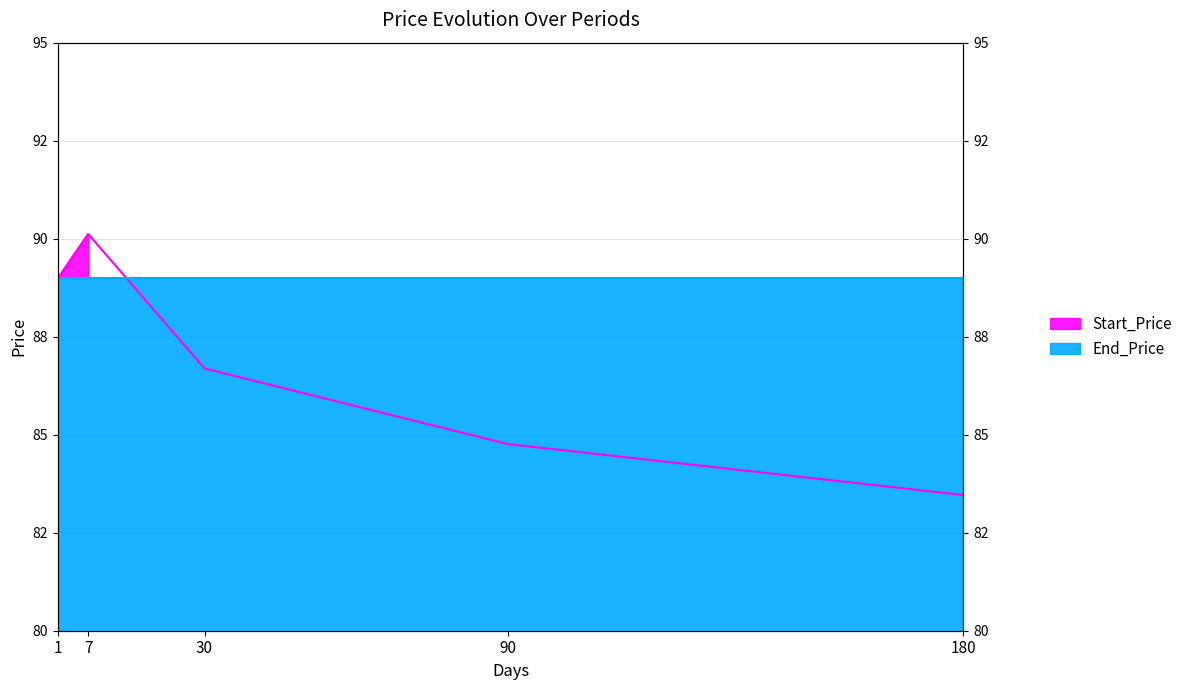

Rank the categories by value from lowest to highest.

180, 90, 30, 1, 7